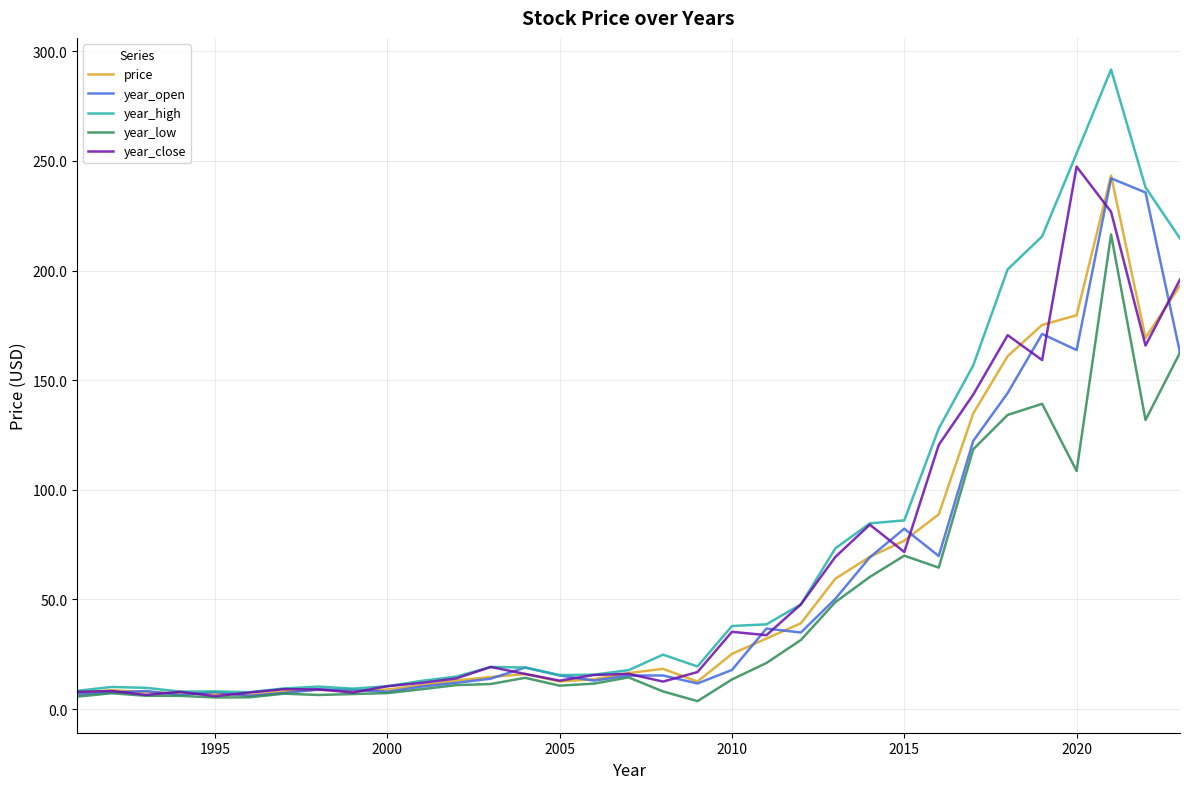

What is the maximum value shown in the chart?

291.7